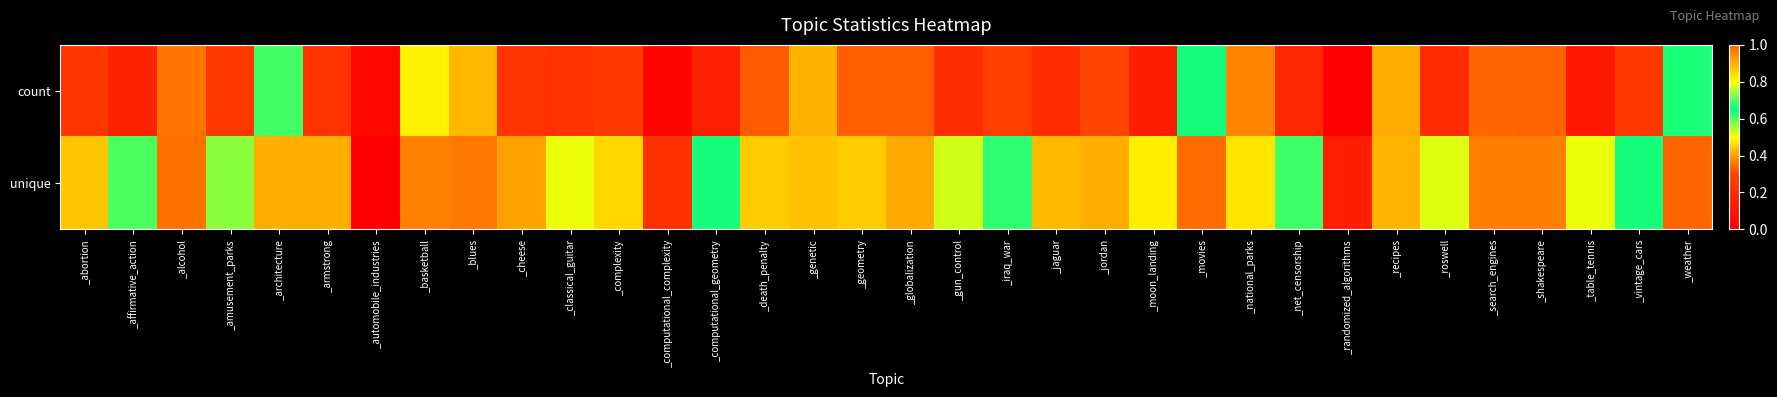

Rank the series by their average value, from lowest to highest.

count, unique